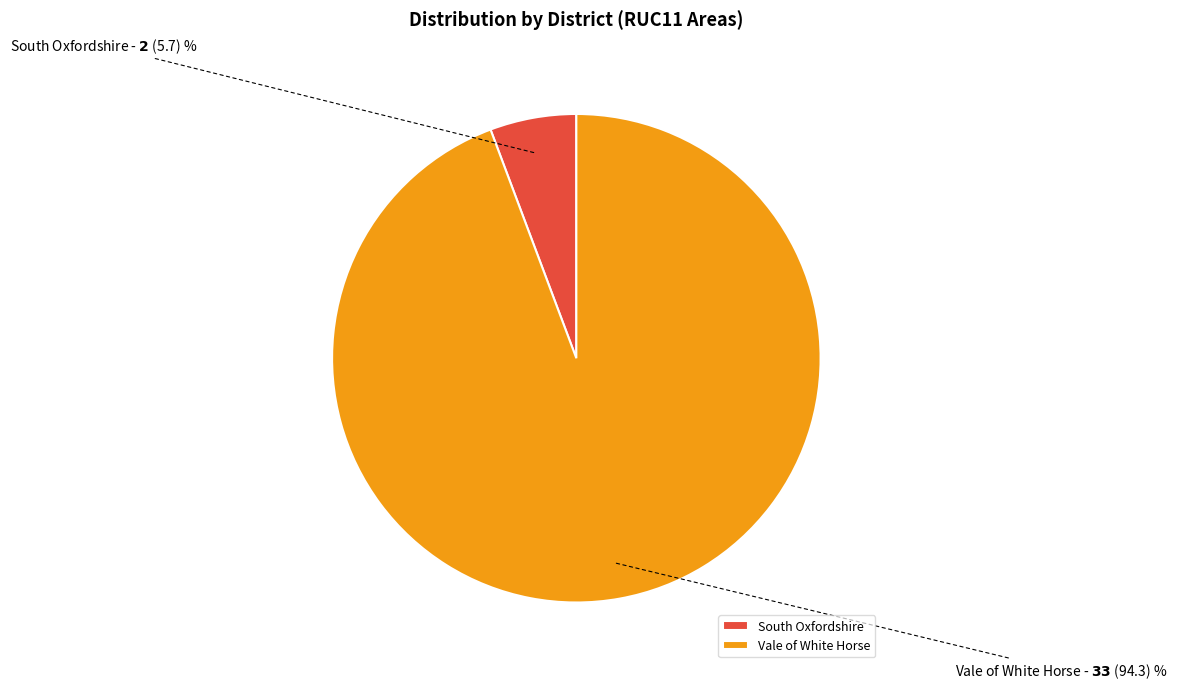

Approximately how many times larger is the value at South Oxfordshire compared to Vale of White Horse?

0.1